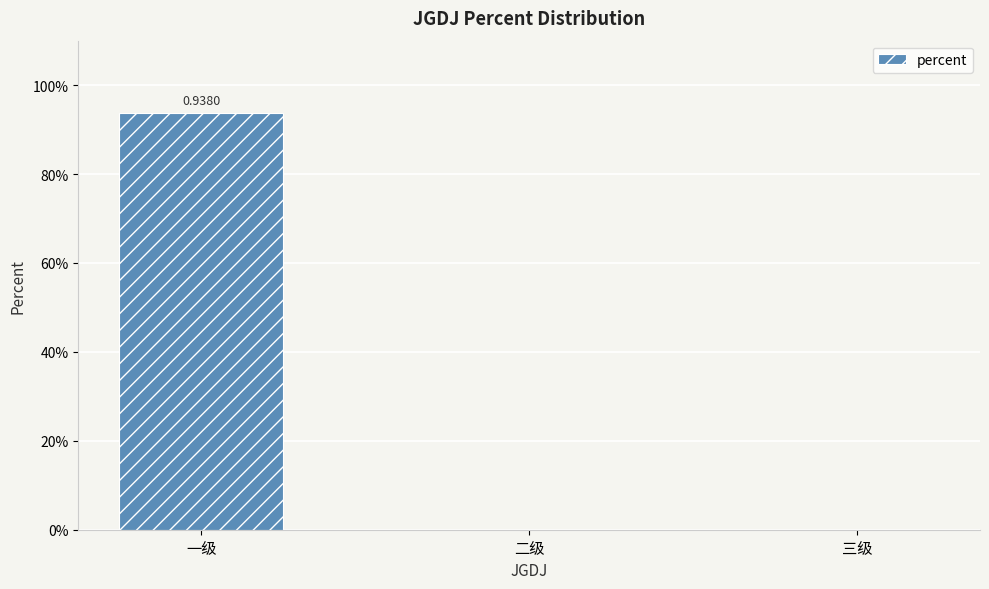

List the labels in order of value, largest first.

一级, 二级, 三级